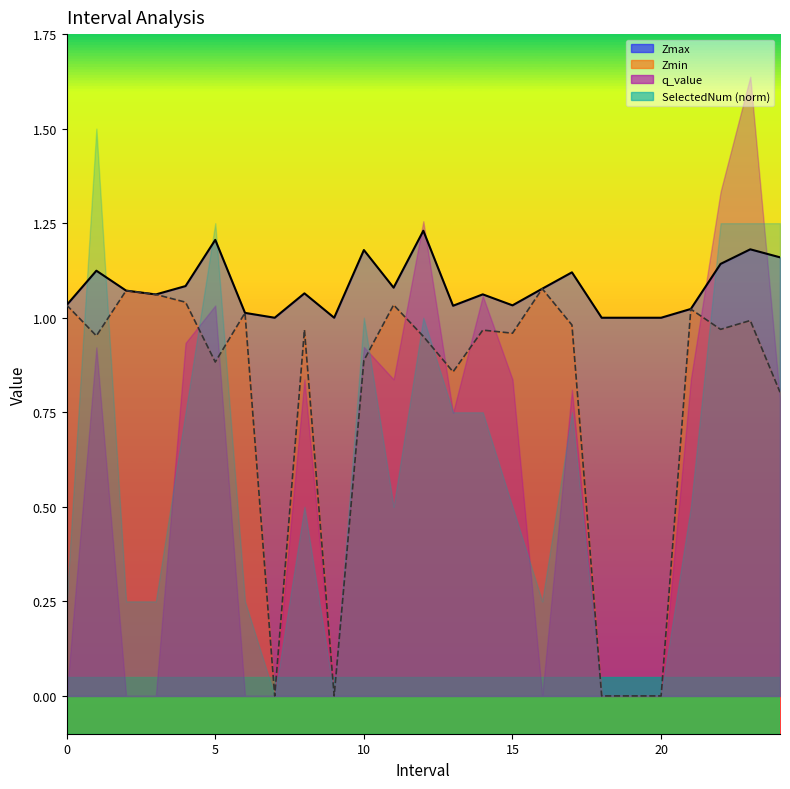

What is the difference between the Zmax values at 12.0 and 4.0?

0.1